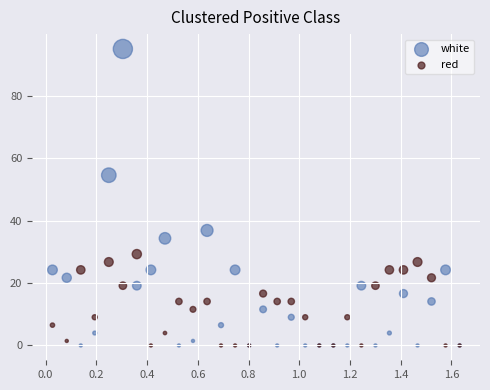

Which series has the widest spread of Y values?

white